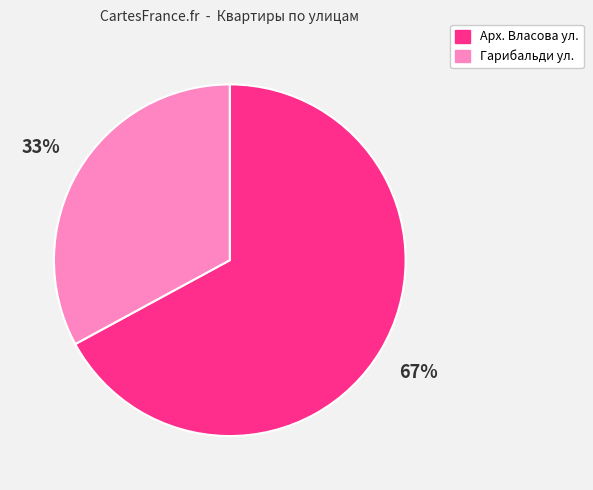

Count the number of slices in the pie.

2